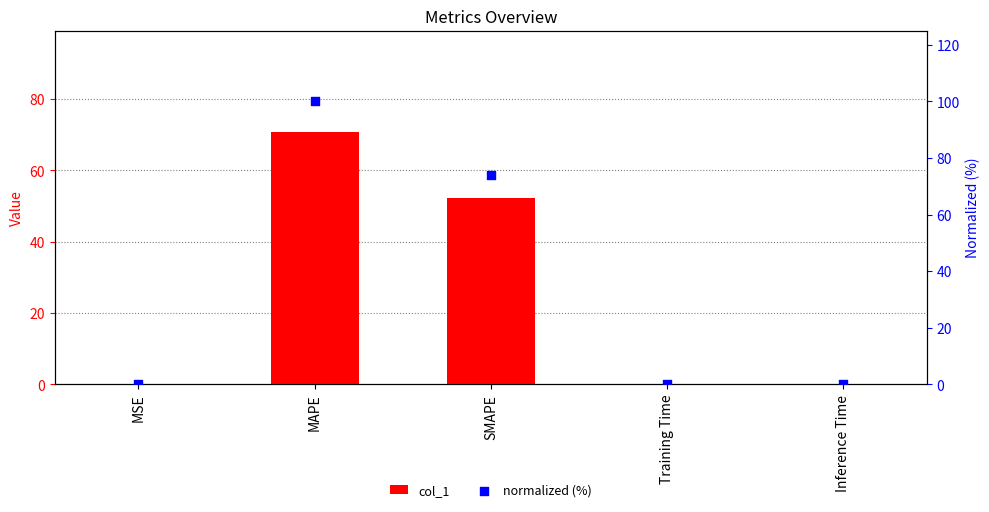

What are all the series names shown in the legend?

col_1, normalized (%)